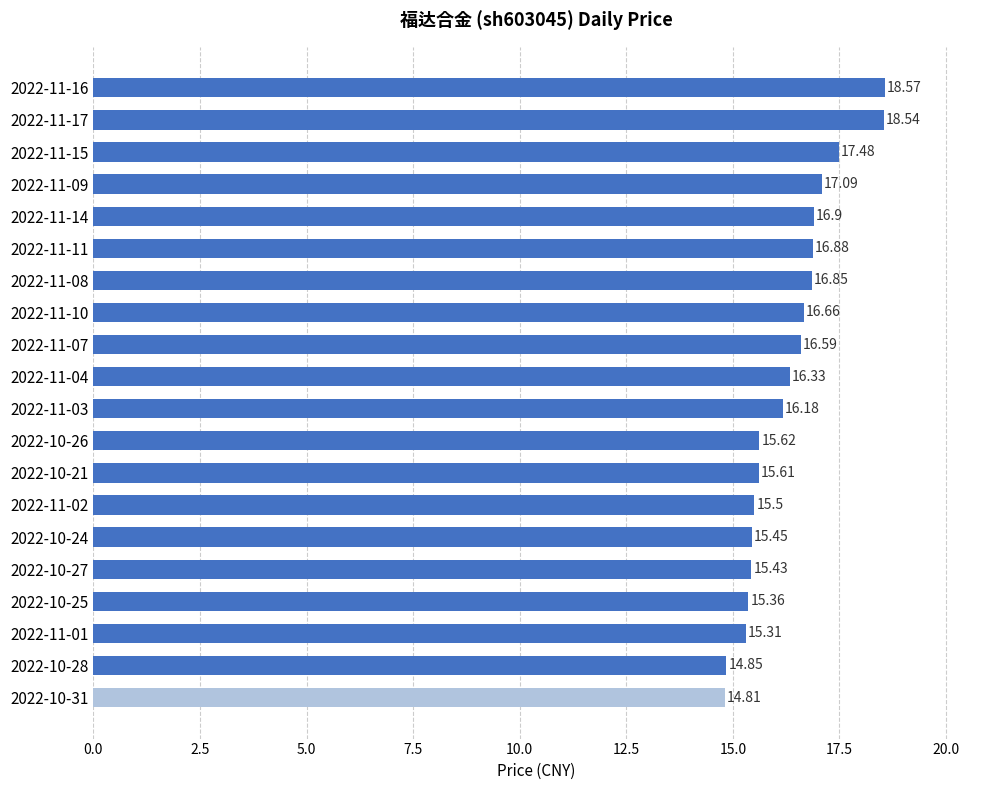

Where is the data nearest to the value 16?

2022-11-03